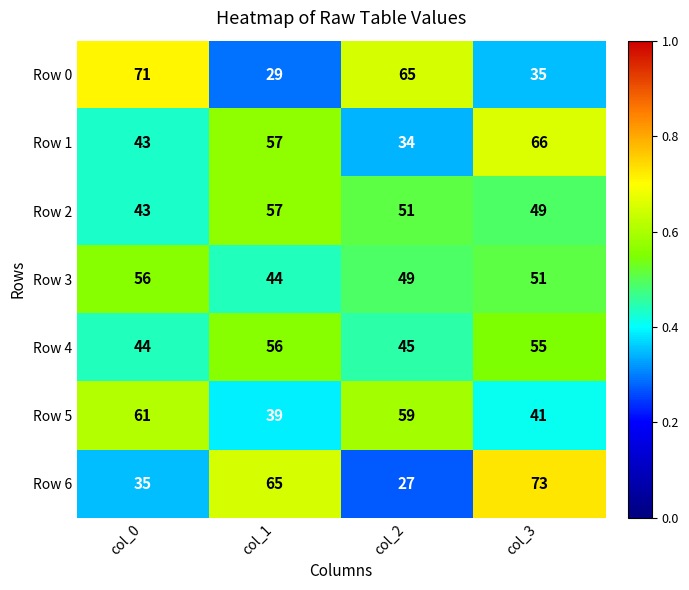

What is the difference between the Row 1 values at col_2 and col_3?

32